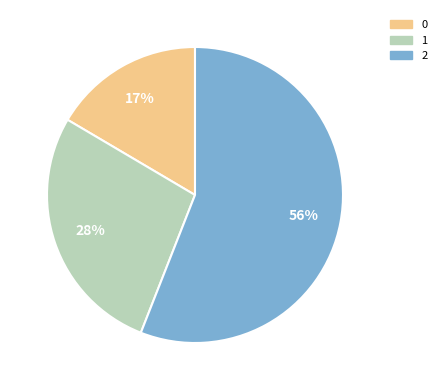

Is it true that 2 is 68% of the pie?

False